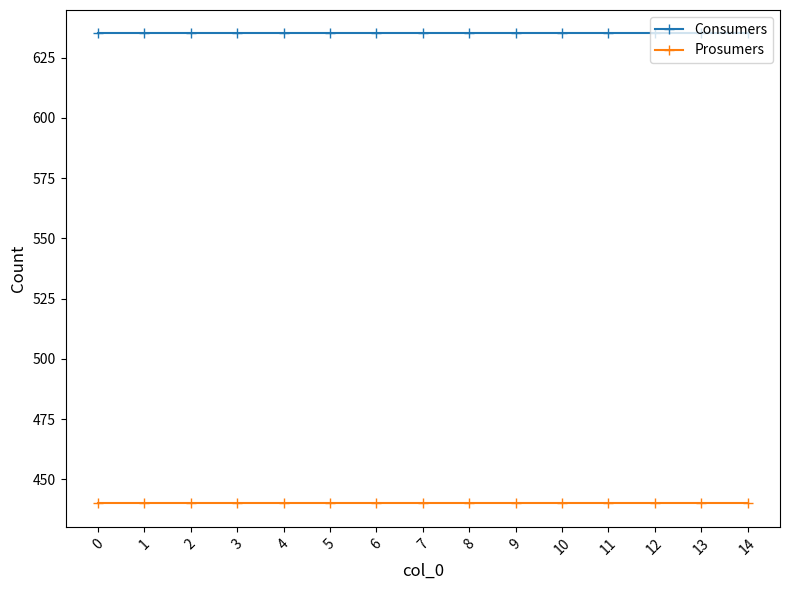

True or false: Consumers has a value of 635 at 1.

True